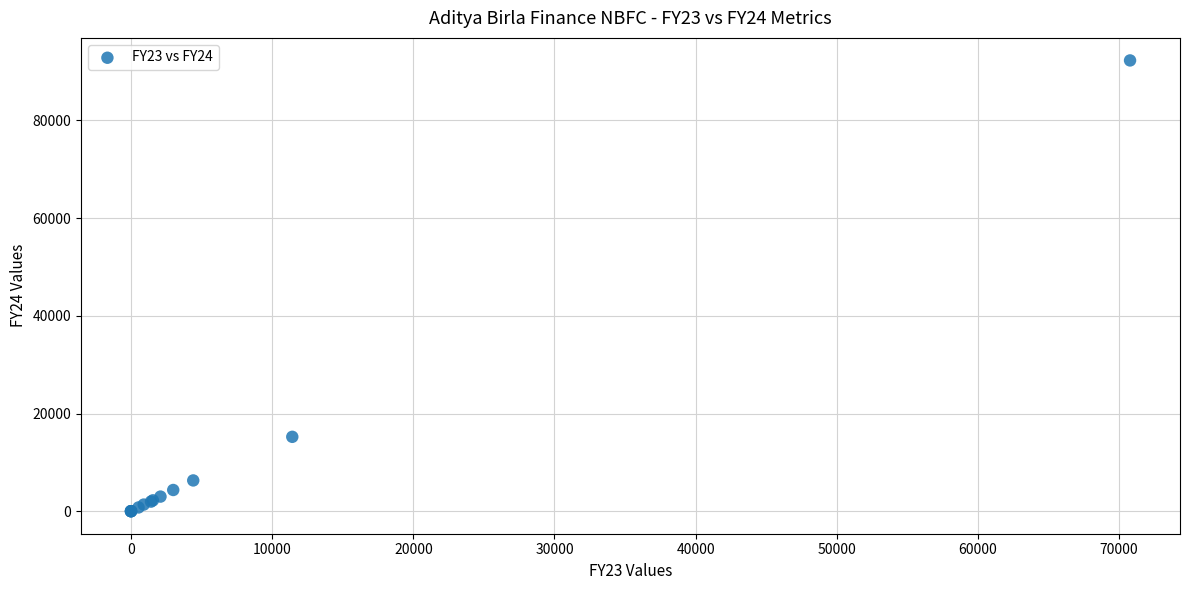

What Y value in the scatter plot is closest to 46146?

15224.0